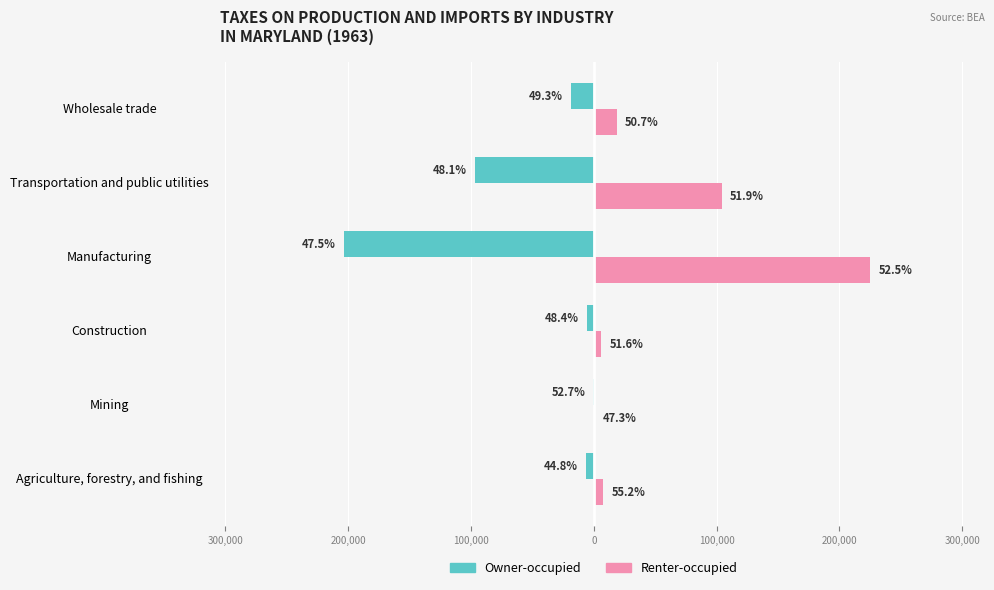

What are all the series names shown in the legend?

Owner-occupied, Renter-occupied